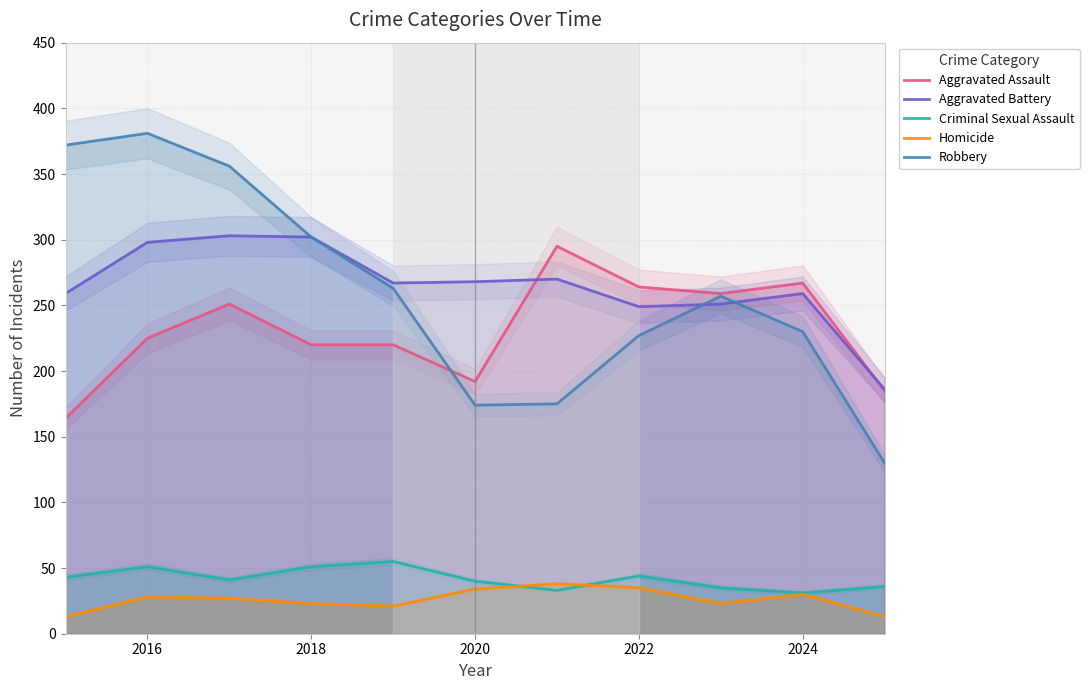

True or false: Robbery has a value of 232 at 2020.

False